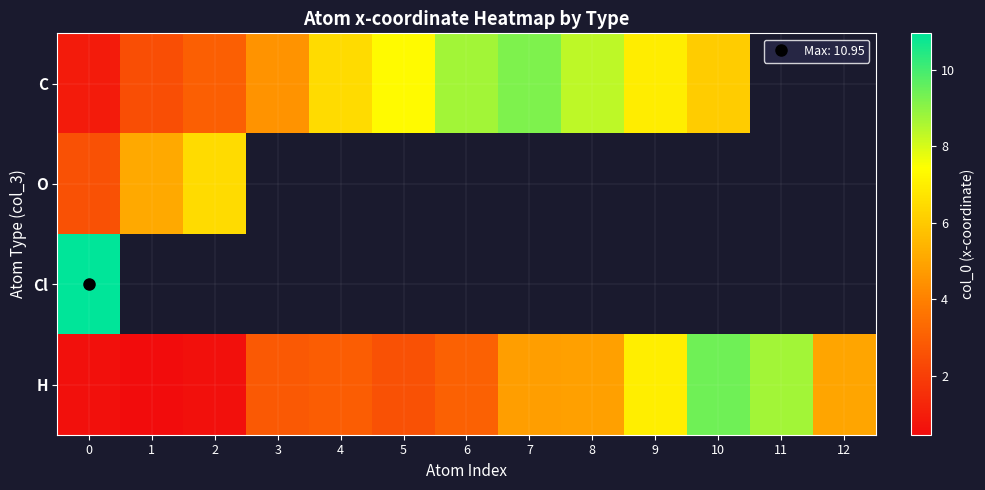

Which has a higher value, 3 or 6?

6